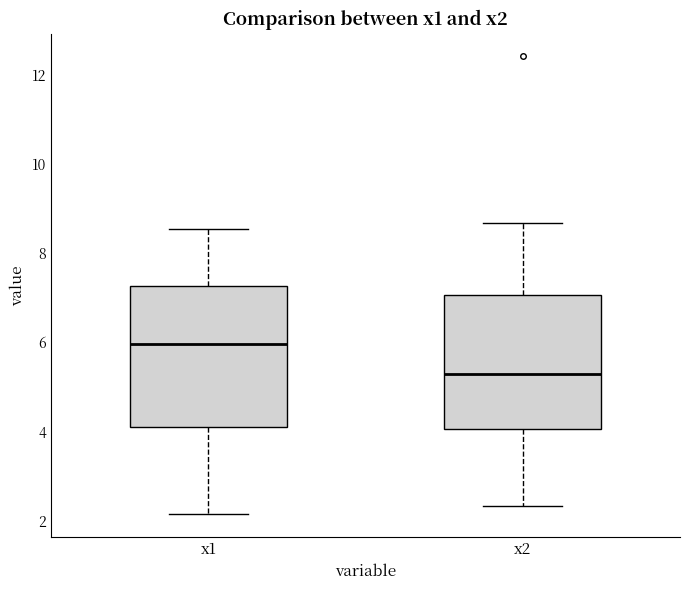

Reading left to right, read every box against the y-axis: the position of its median line, the range the box covers, and the ends of its whiskers. The values are not printed on the chart, so give them approximately, as read against the axis.

x1: median 6.0, box 4.2 to 7.2, whiskers 2.2 to 8.6
x2: median 5.2, box 4.0 to 7.0, whiskers 2.4 to 8.6